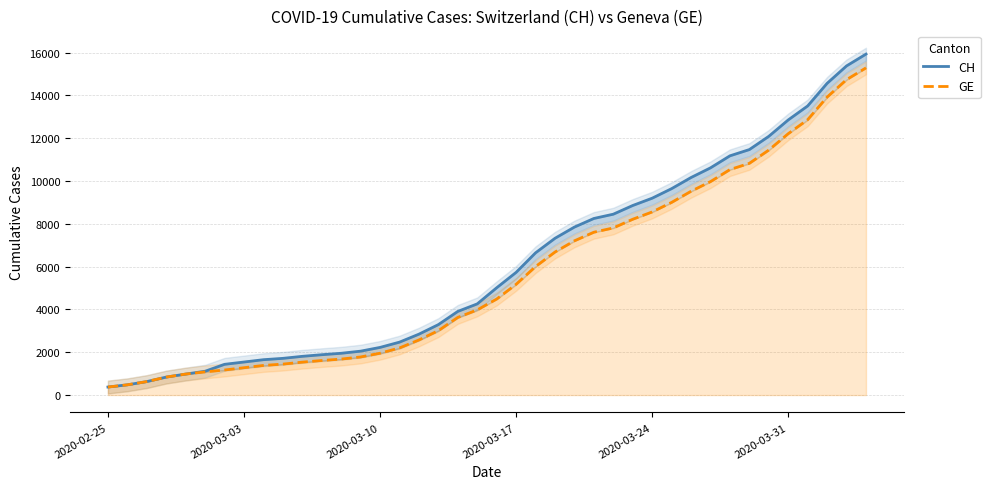

What value does the GE series have at 2020-03-17, to the nearest 50?

5150